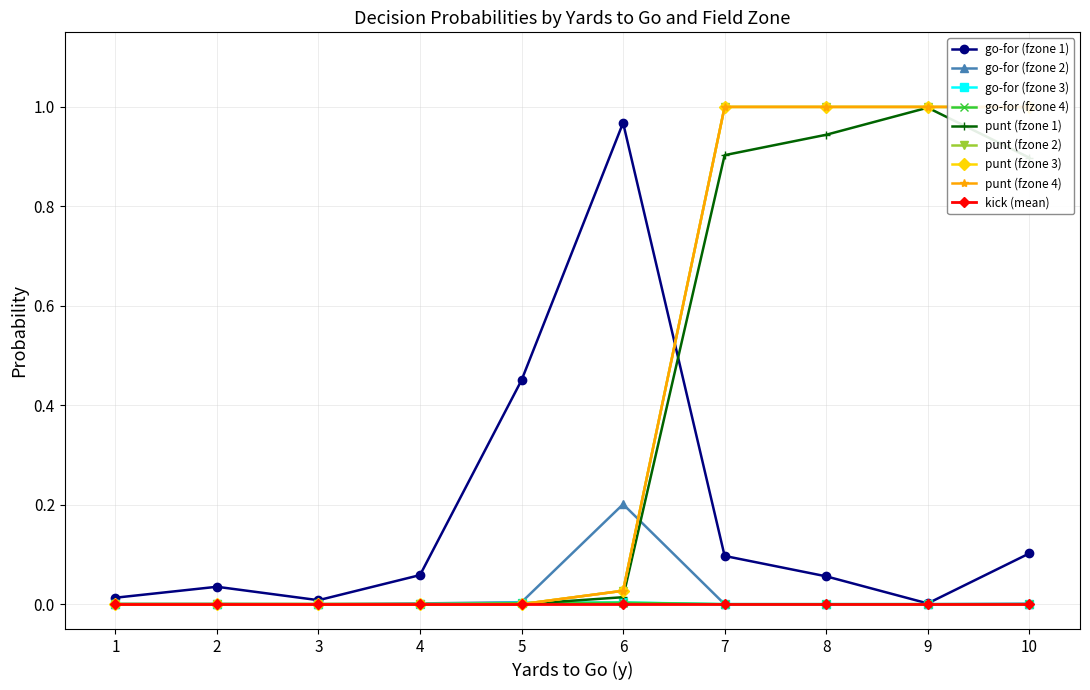

Is it true that gofor equals 0.5 at 9?

False